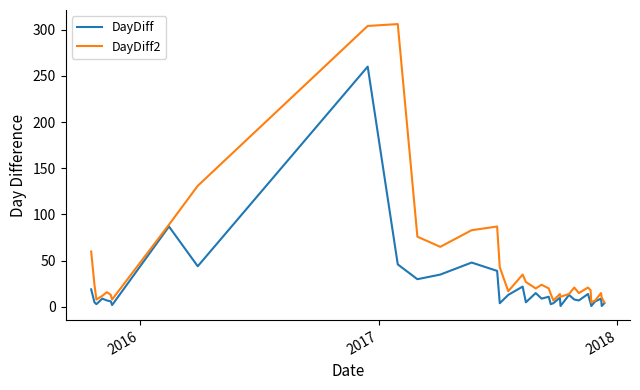

List the series in order of their overall mean, lowest first.

DayDiff, DayDiff2